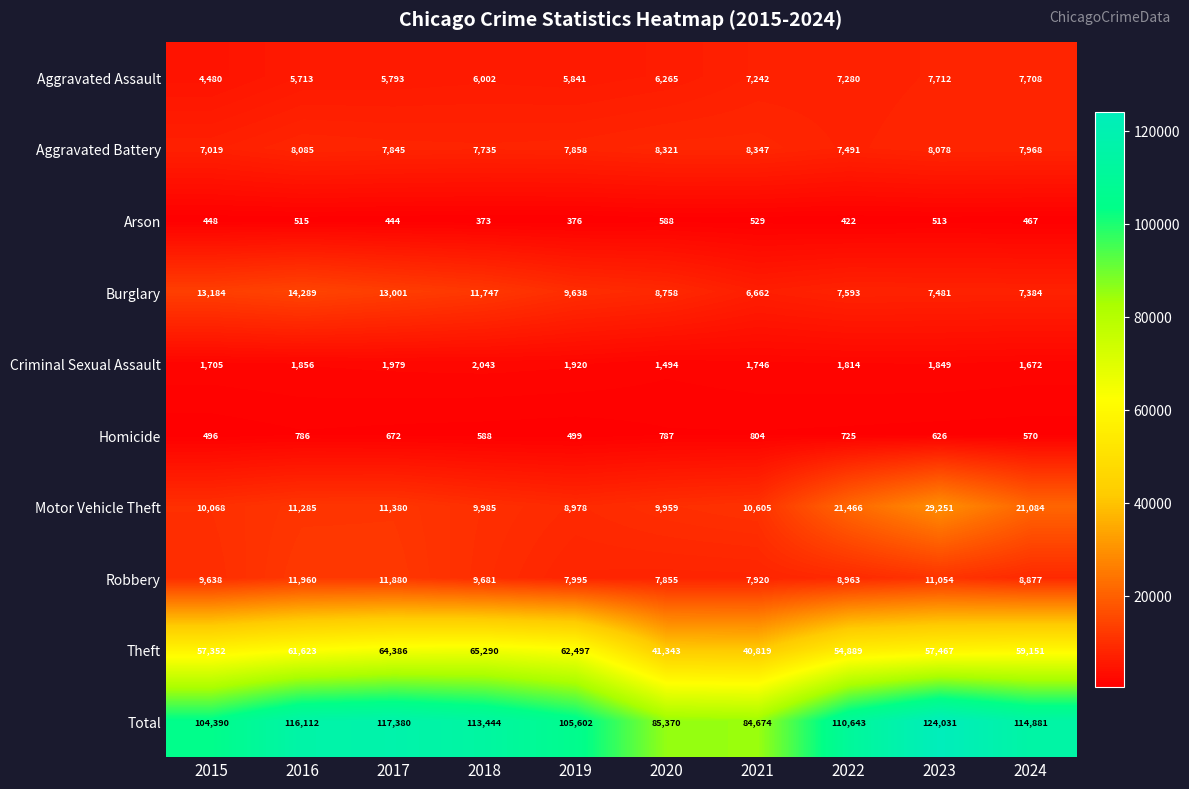

At how many categories does at least one series exceed 78250?

10